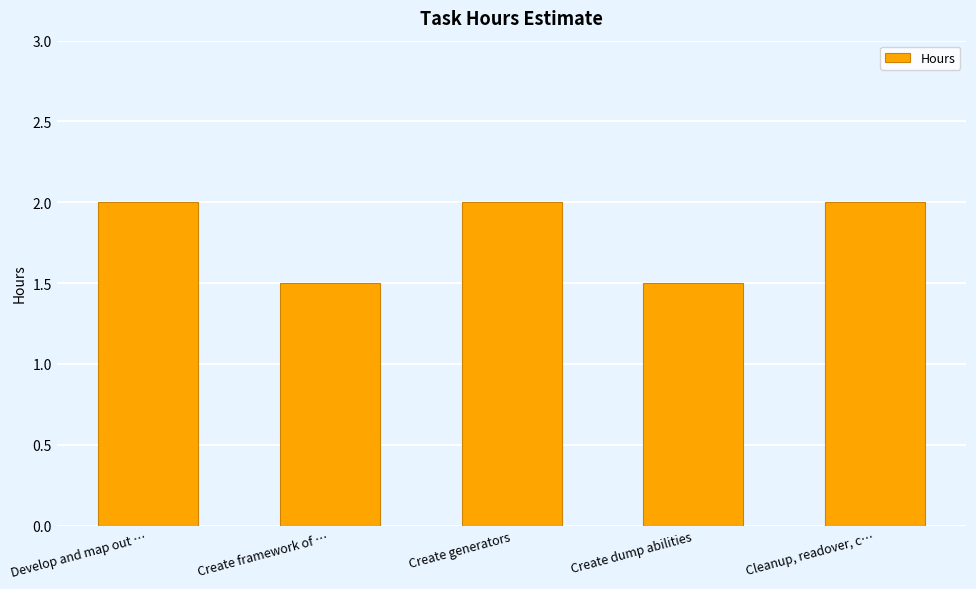

The value at Develop and map out … is 2.0. True or false?

True